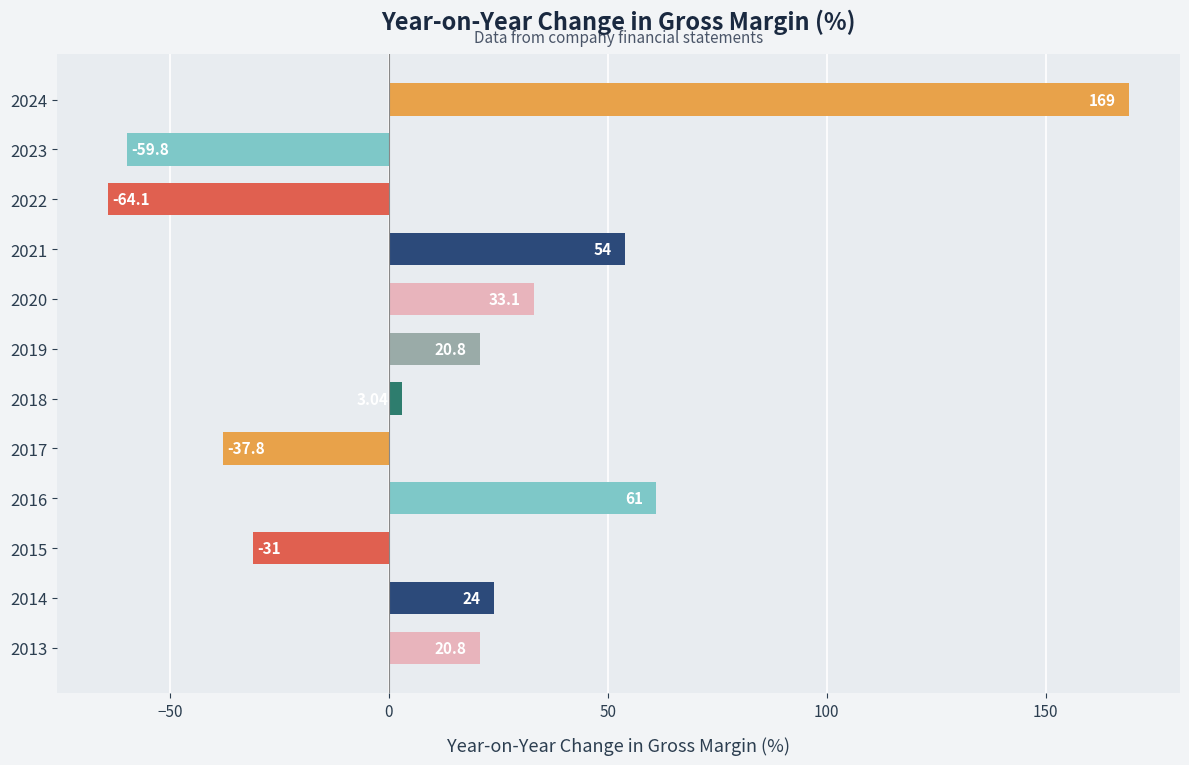

At which category does the chart reach its peak across all series?

2024